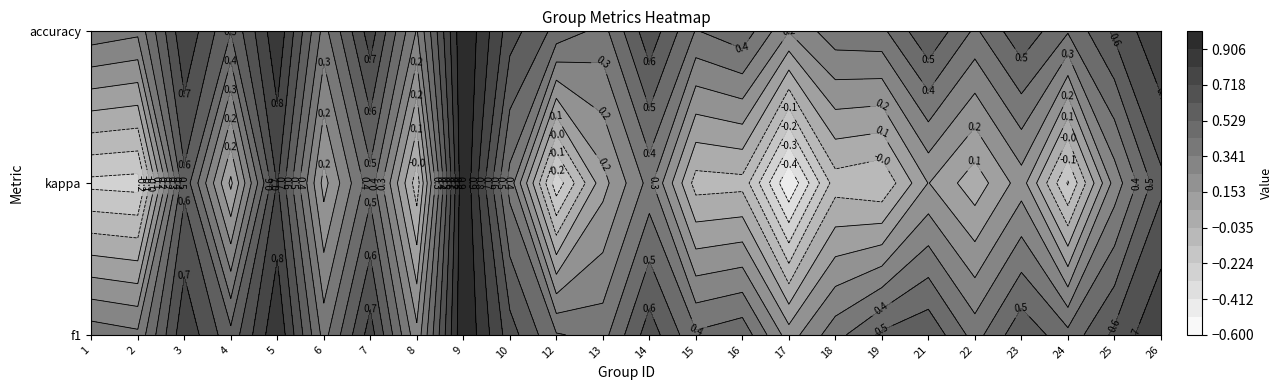

What is the average value of the accuracy series?

0.6